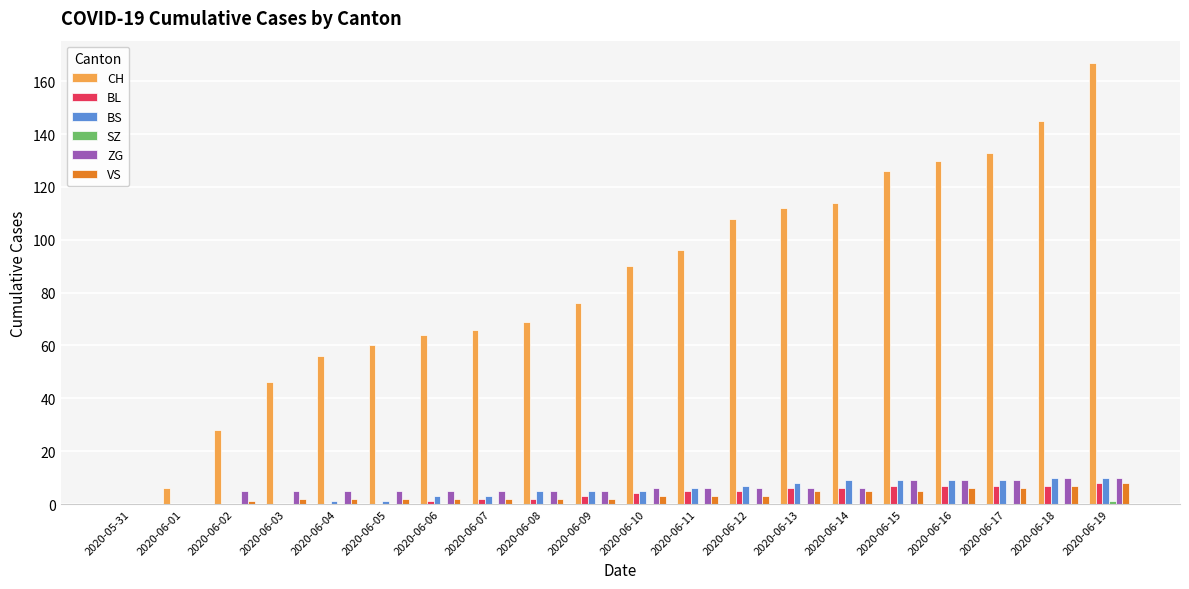

Which series has the largest range (max minus min)?

CH